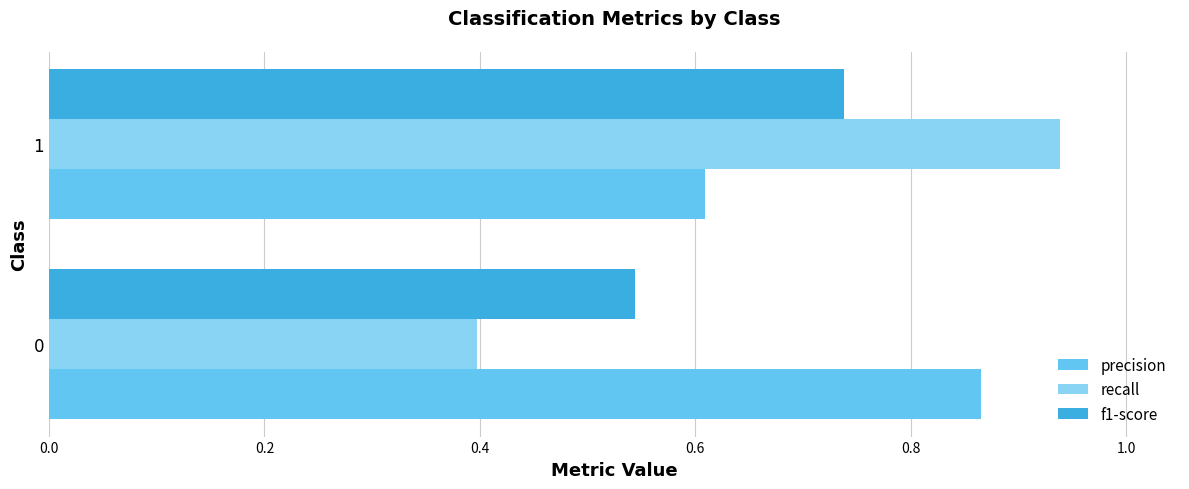

Which series changed the most between 0 and 1?

recall